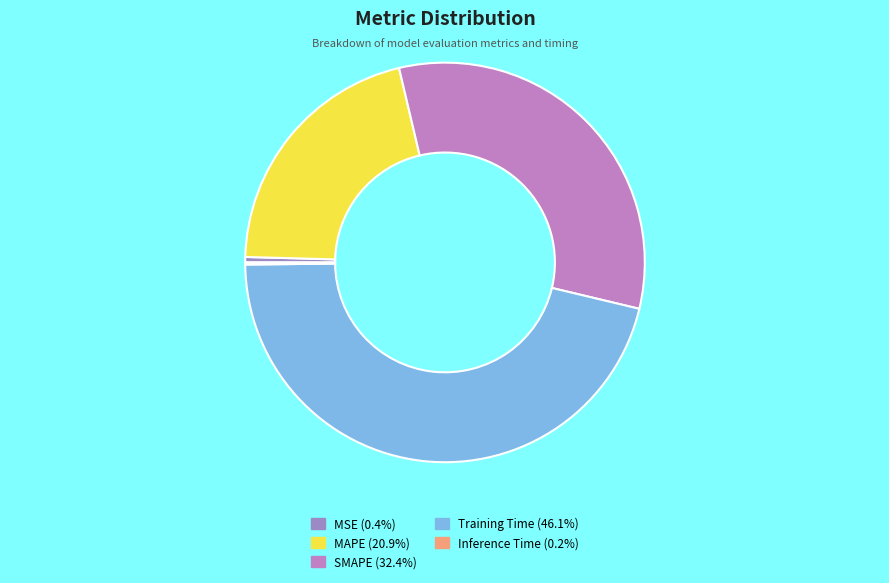

To the nearest percent, what percentage of the pie is Training Time?

46%